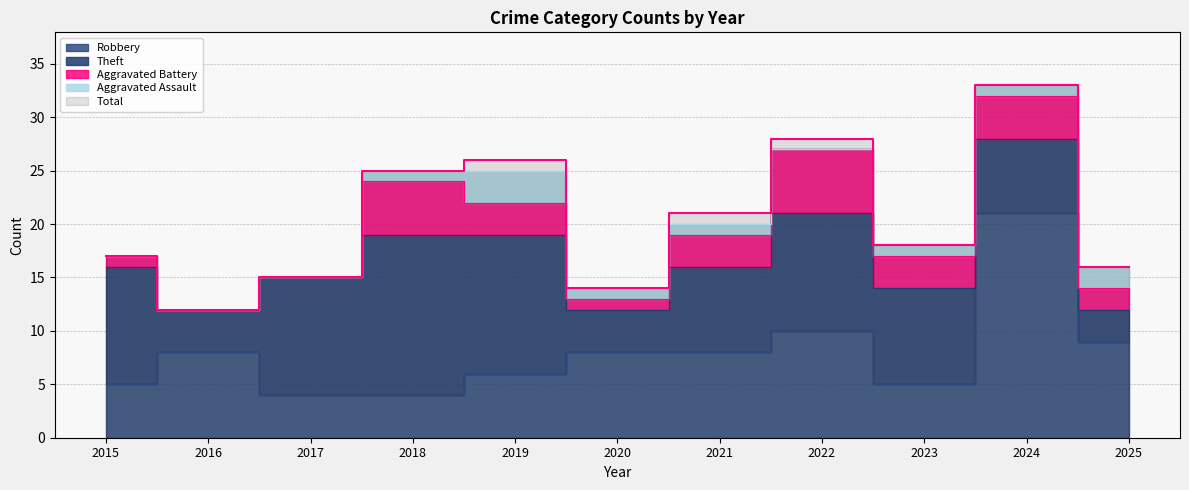

Reading left to right, transcribe all the data shown in this chart.

Robbery: 2015=5	2016=8	2017=4	2018=4	2019=6	2020=8	2021=8	2022=10	2023=5	2024=21	2025=9
Theft: 2015=11	2016=4	2017=11	2018=15	2019=13	2020=4	2021=8	2022=11	2023=9	2024=7	2025=3
Aggravated Battery: 2015=1	2016=0	2017=0	2018=5	2019=3	2020=1	2021=3	2022=6	2023=3	2024=4	2025=2
Aggravated Assault: 2015=0	2016=0	2017=0	2018=1	2019=3	2020=1	2021=1	2022=0	2023=1	2024=1	2025=2
Total: 2015=17	2016=12	2017=15	2018=25	2019=26	2020=14	2021=21	2022=28	2023=18	2024=33	2025=16